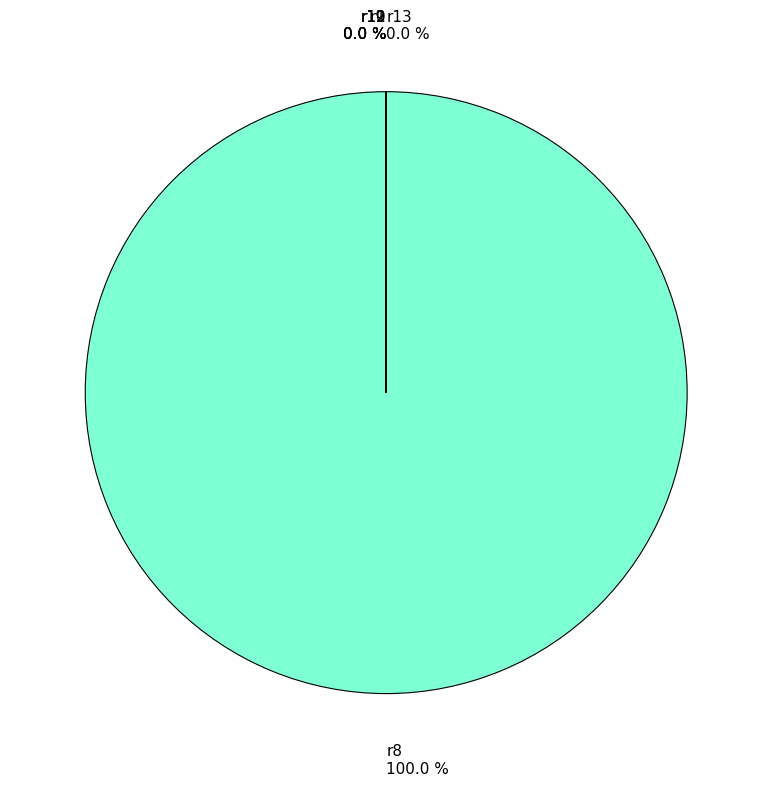

Does r8 account for over 50% of the chart?

Yes